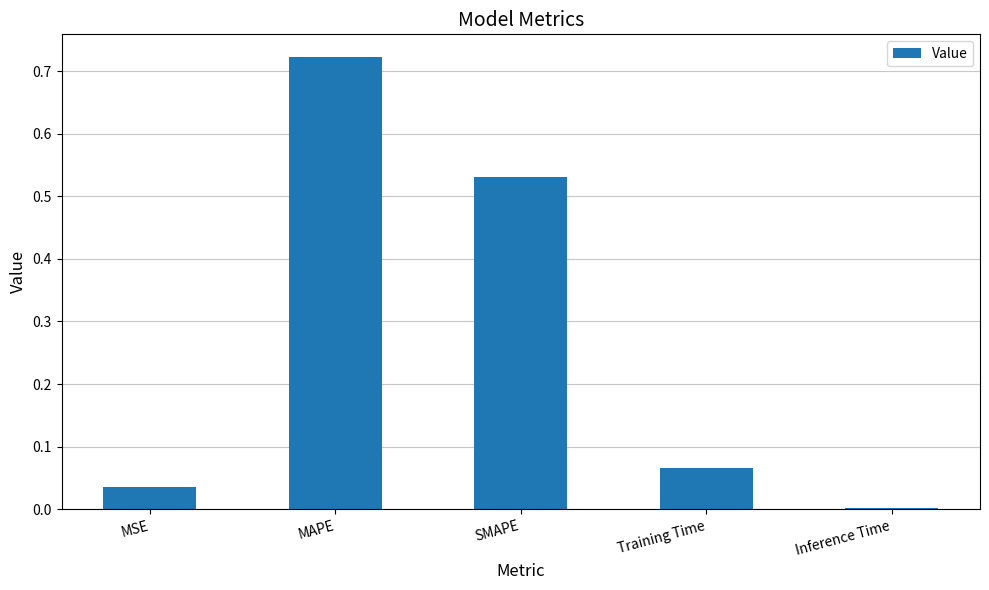

At which label is the value closest to 0?

Inference Time